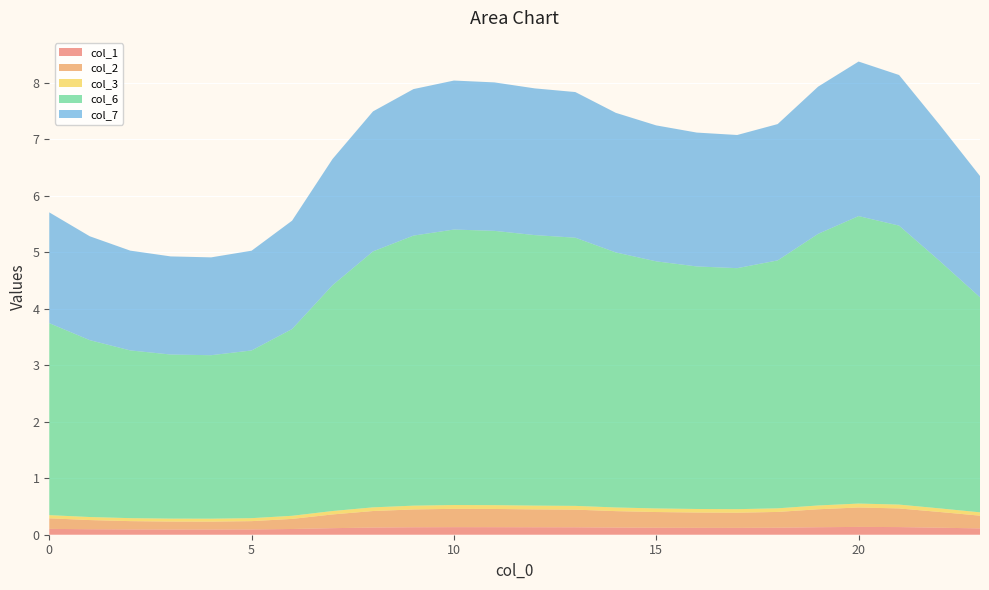

Reading left to right, list all the values displayed in this chart.

col_1: 0=0.1	1=0.1	2=0.1	3=0.1	4=0.1	5=0.1	6=0.1	7=0.1	8=0.1	9=0.1	10=0.1	11=0.1	12=0.1	13=0.1	14=0.1	15=0.1	16=0.1	17=0.1	18=0.1	19=0.1	20=0.1	21=0.1	22=0.1	23=0.1
col_2: 0=0.2	1=0.2	2=0.1	3=0.1	4=0.1	5=0.1	6=0.2	7=0.2	8=0.3	9=0.3	10=0.3	11=0.3	12=0.3	13=0.3	14=0.3	15=0.3	16=0.3	17=0.3	18=0.3	19=0.3	20=0.3	21=0.3	22=0.3	23=0.2
col_3: 0=0.1	1=0.1	2=0.1	3=0.1	4=0.1	5=0.1	6=0.1	7=0.1	8=0.1	9=0.1	10=0.1	11=0.1	12=0.1	13=0.1	14=0.1	15=0.1	16=0.1	17=0.1	18=0.1	19=0.1	20=0.1	21=0.1	22=0.1	23=0.1
col_6: 0=3.4	1=3.1	2=3.0	3=2.9	4=2.9	5=3.0	6=3.3	7=4.0	8=4.5	9=4.8	10=4.9	11=4.9	12=4.8	13=4.7	14=4.5	15=4.4	16=4.3	17=4.3	18=4.4	19=4.8	20=5.1	21=4.9	22=4.4	23=3.8
col_7: 0=2.0	1=1.8	2=1.8	3=1.7	4=1.7	5=1.8	6=1.9	7=2.2	8=2.5	9=2.6	10=2.6	11=2.6	12=2.6	13=2.6	14=2.5	15=2.4	16=2.4	17=2.4	18=2.4	19=2.6	20=2.7	21=2.7	22=2.4	23=2.1